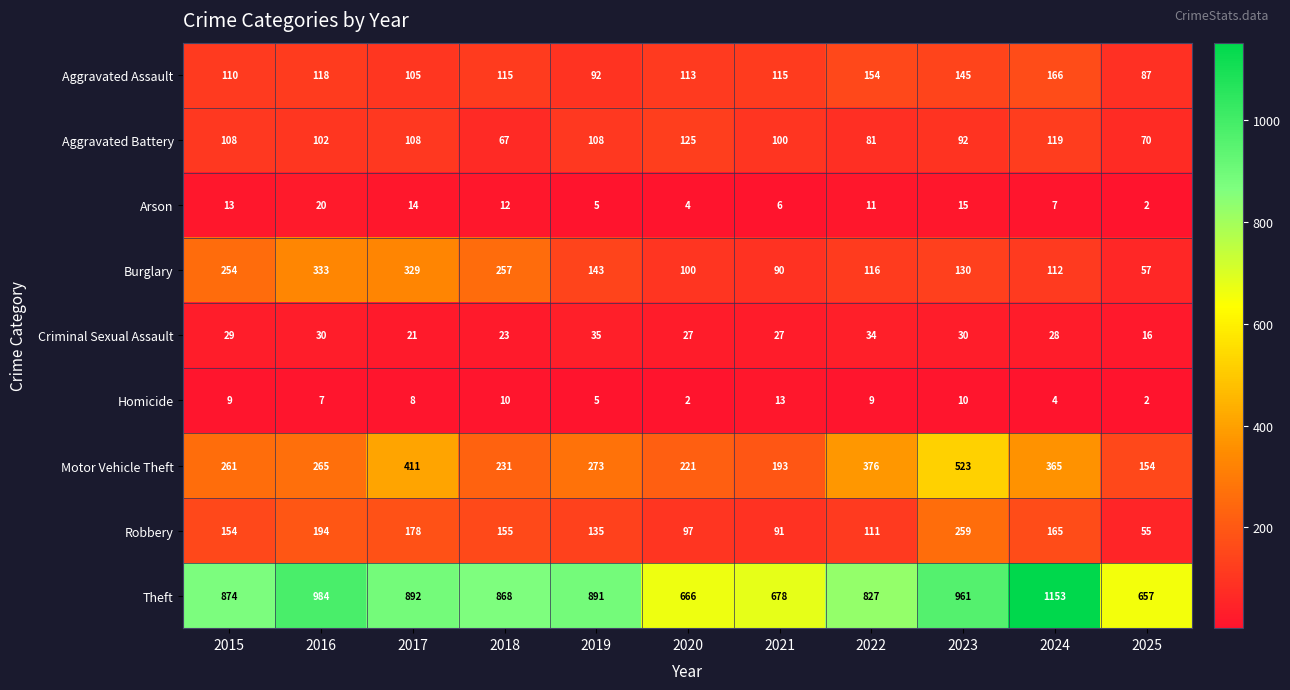

Is it true that Homicide equals 7 at 2016?

True